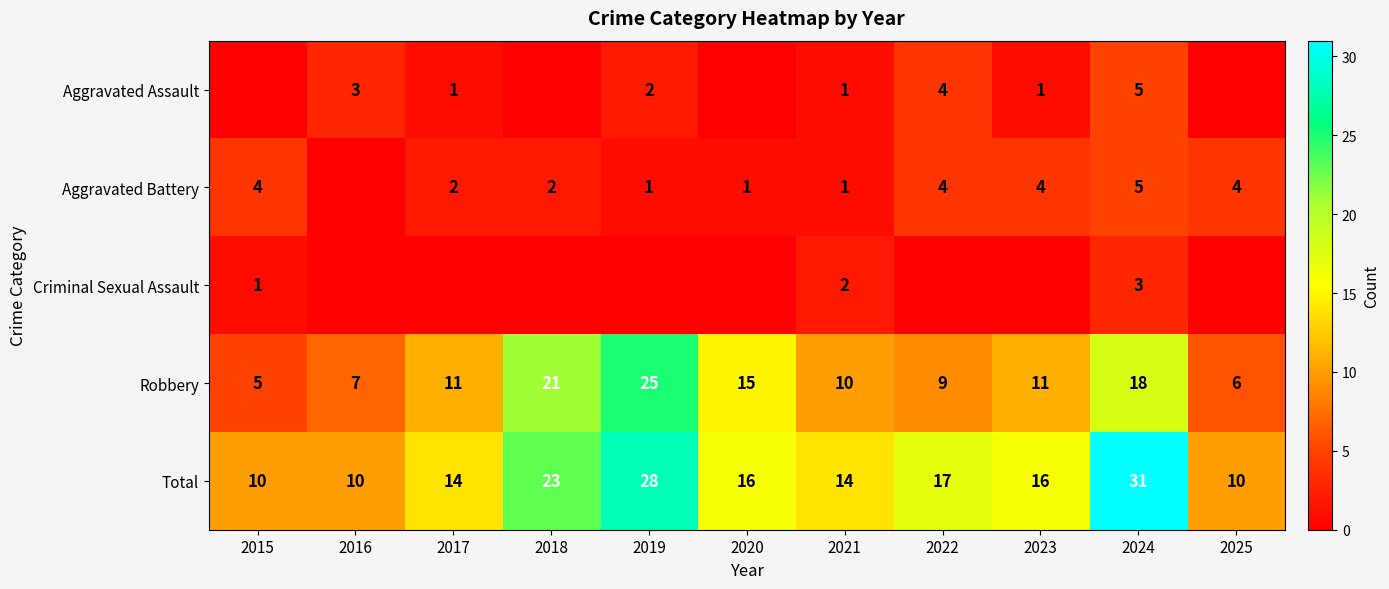

True or false: Total has a value of 16 at 2023.

True